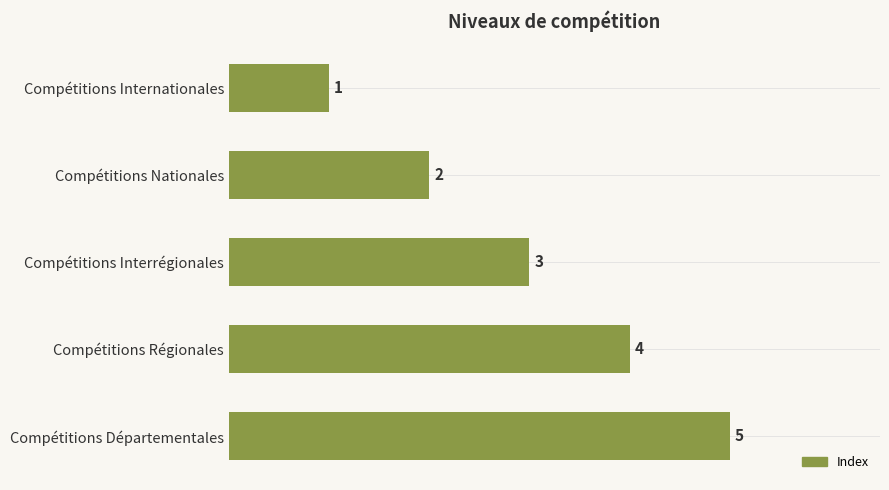

True or false: the data shows 1 at Compétitions Internationales.

True